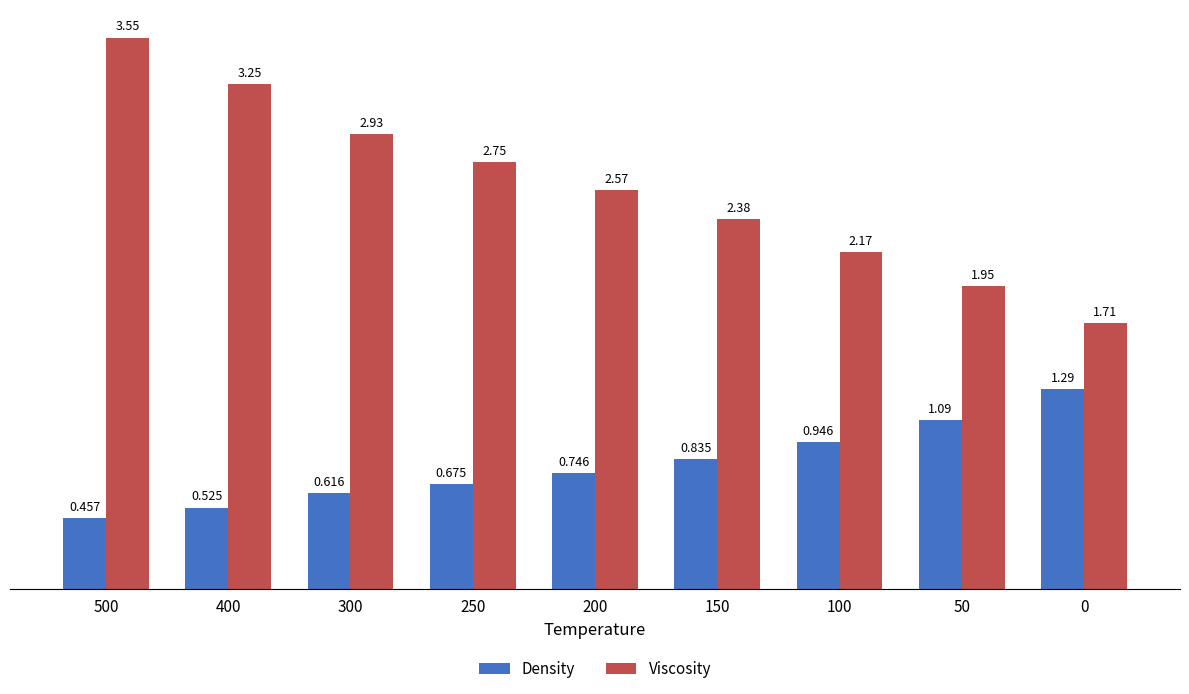

Which series has the widest spread of values?

Viscosity